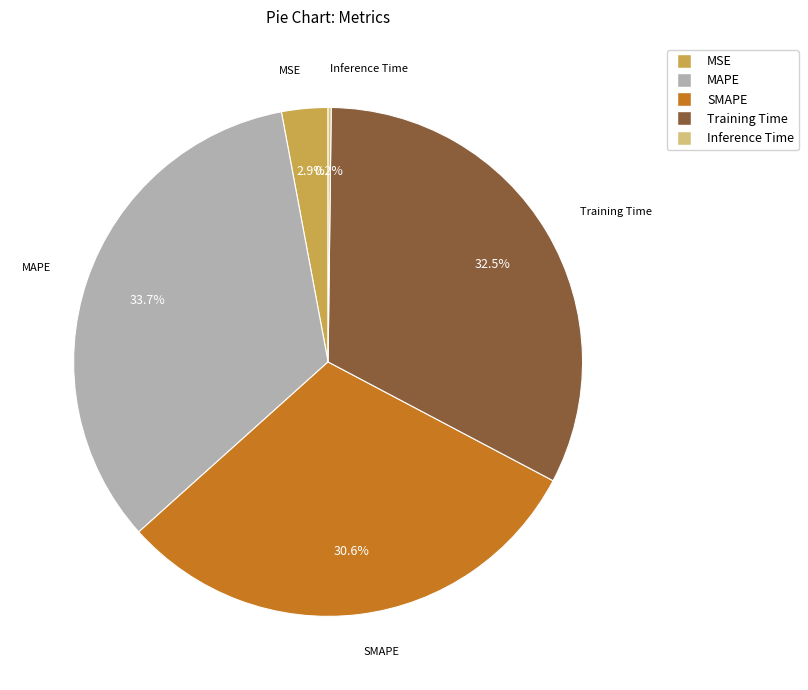

Which slice is the largest?

MAPE